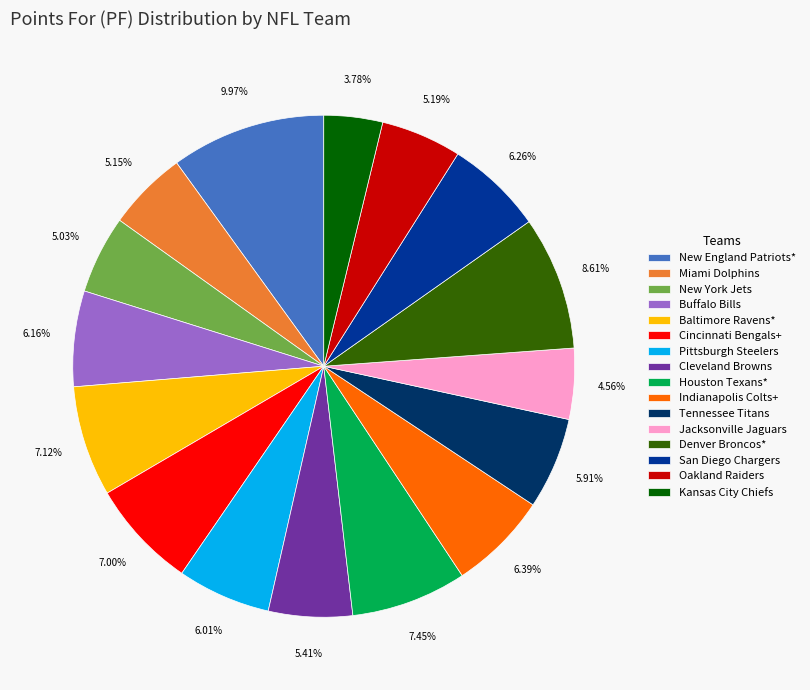

Approximately how many times larger is the value at Oakland Raiders compared to Houston Texans*?

0.7